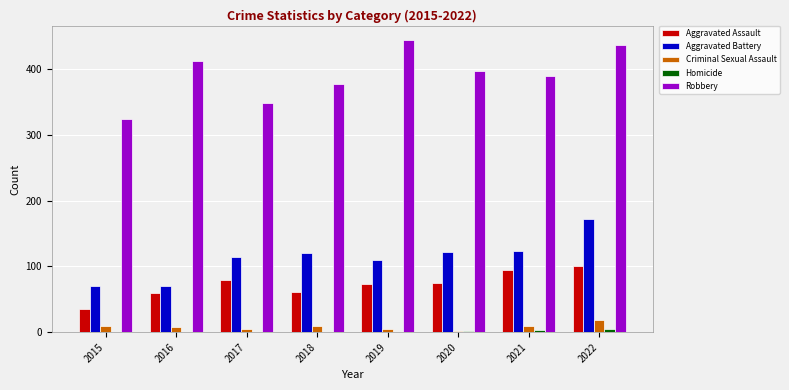

Read the Criminal Sexual Assault value at 2018.

9